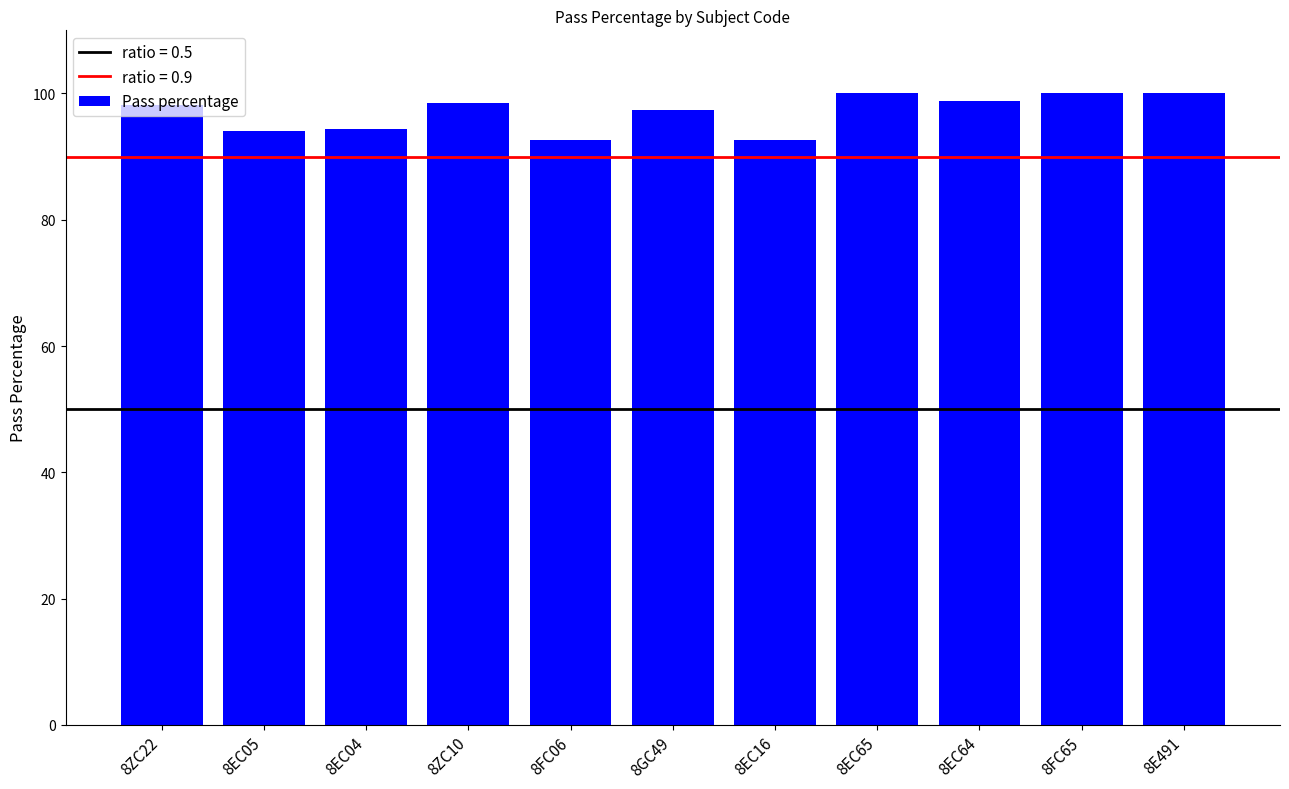

The value at 8FC06 is 92.6. True or false?

True